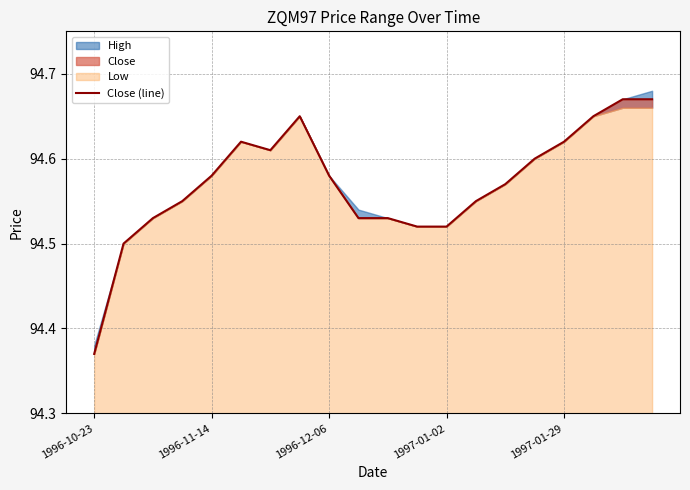

What is the sum of the values at 18 and 1997-01-29?

189.2